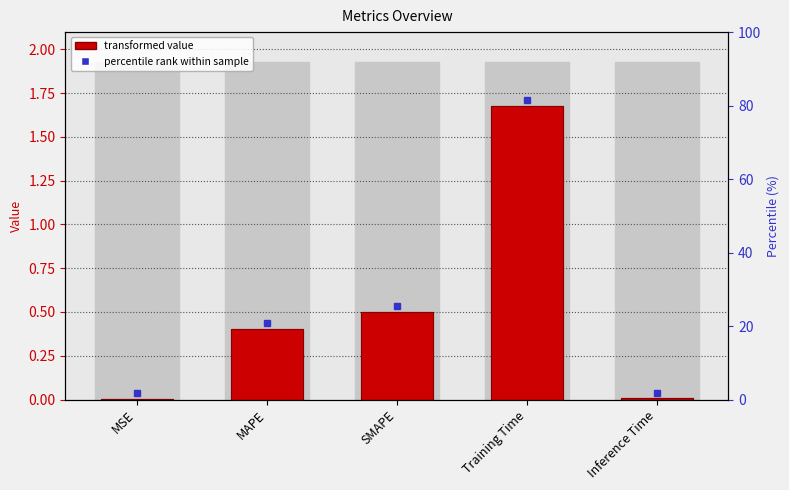

Are the bars grouped side by side (vs. stacked)?

No